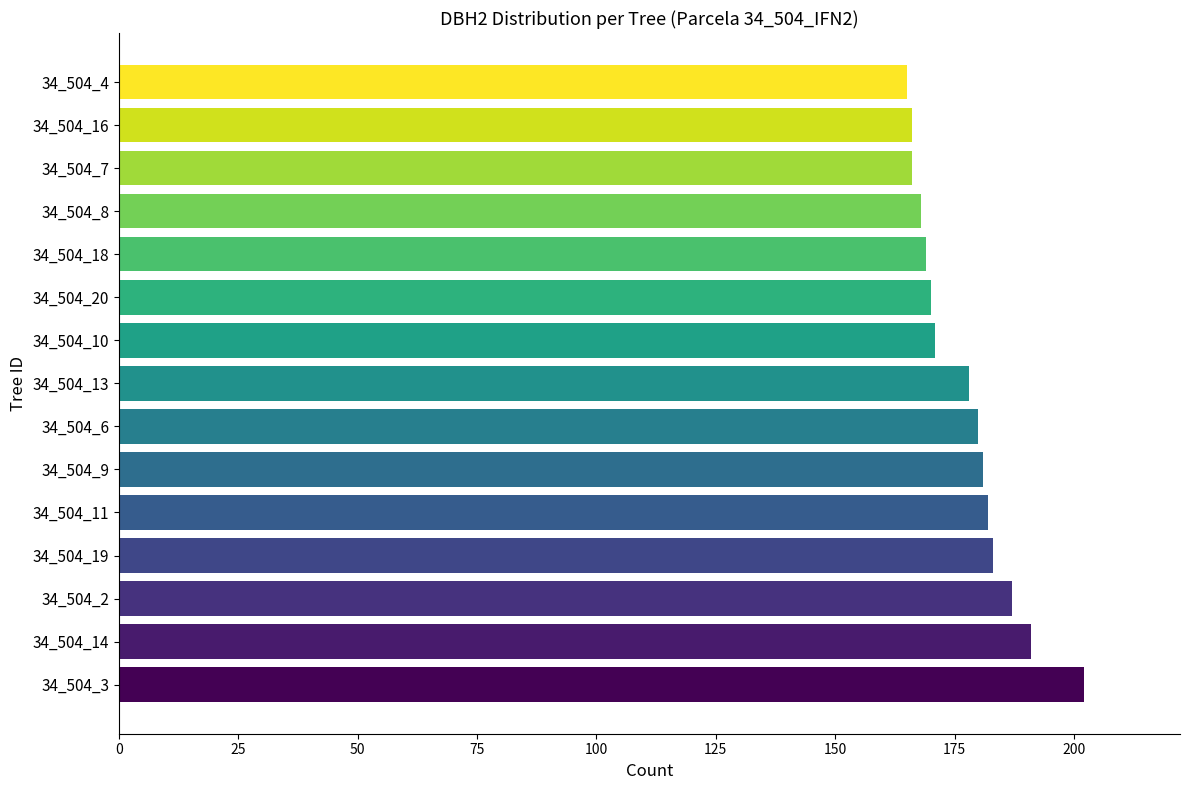

Reading top to bottom, transcribe all the data shown in this chart.

165	166	166	168	169	170	171	178	180	181	182	183	187	191	202